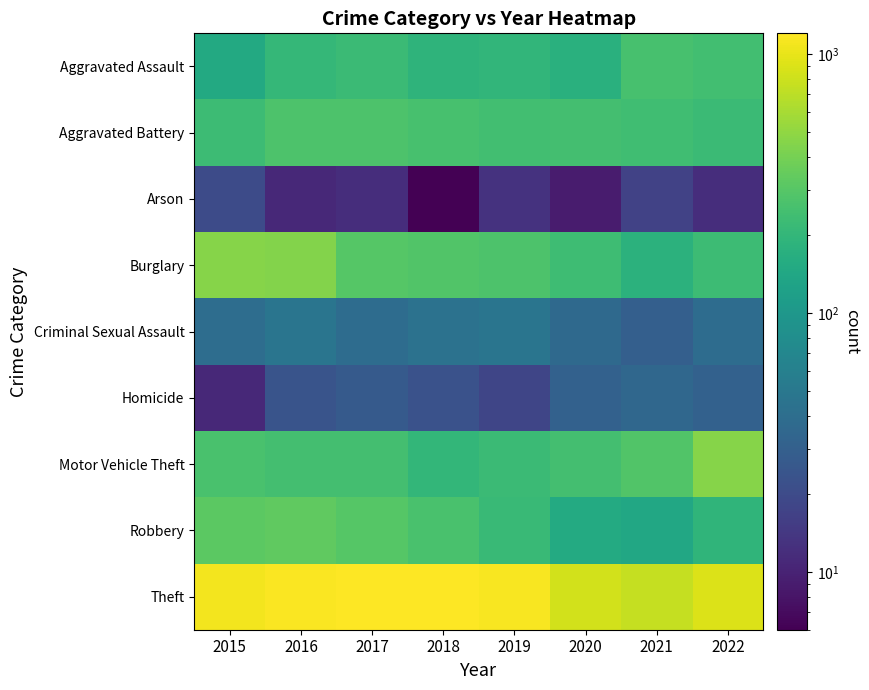

Reading left to right, transcribe all the data shown in this chart.

Aggravated Assault: 2015=151	2016=207	2017=223	2018=190	2019=197	2020=175	2021=259	2022=241
Aggravated Battery: 2015=228	2016=273	2017=272	2018=256	2019=240	2020=245	2021=238	2022=224
Arson: 2015=20	2016=11	2017=12	2018=6	2019=13	2020=9	2021=17	2022=12
Burglary: 2015=463	2016=450	2017=295	2018=288	2019=275	2020=231	2021=180	2022=225
Criminal Sexual Assault: 2015=40	2016=47	2017=39	2018=44	2019=47	2020=37	2021=30	2022=39
Homicide: 2015=11	2016=24	2017=27	2018=23	2019=18	2020=31	2021=35	2022=31
Motor Vehicle Theft: 2015=264	2016=246	2017=249	2018=199	2019=222	2020=245	2021=283	2022=462
Robbery: 2015=315	2016=329	2017=297	2018=265	2019=220	2020=152	2021=144	2022=193
Theft: 2015=1091	2016=1176	2017=1204	2018=1180	2019=1135	2020=836	2021=755	2022=901